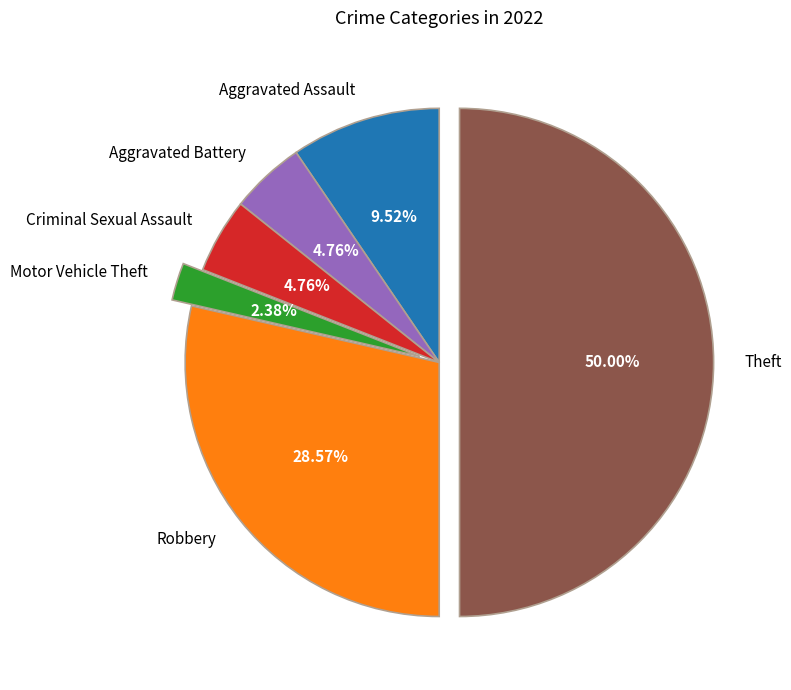

Is Criminal Sexual Assault the majority of the pie?

No